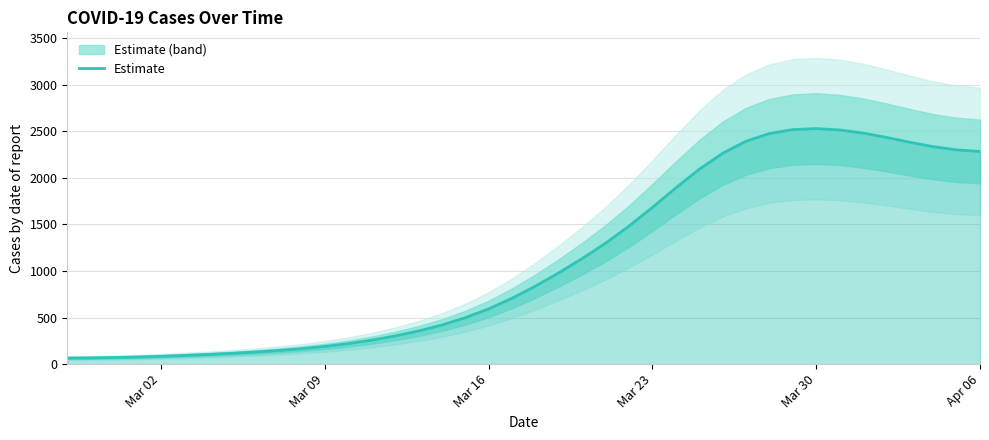

What value does the data have at Mar 30?

2528.1